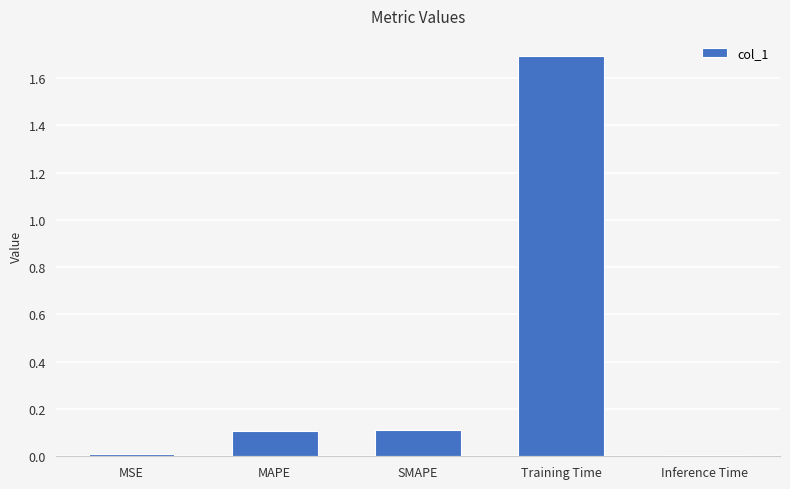

The value at Training Time is 1.7. True or false?

True